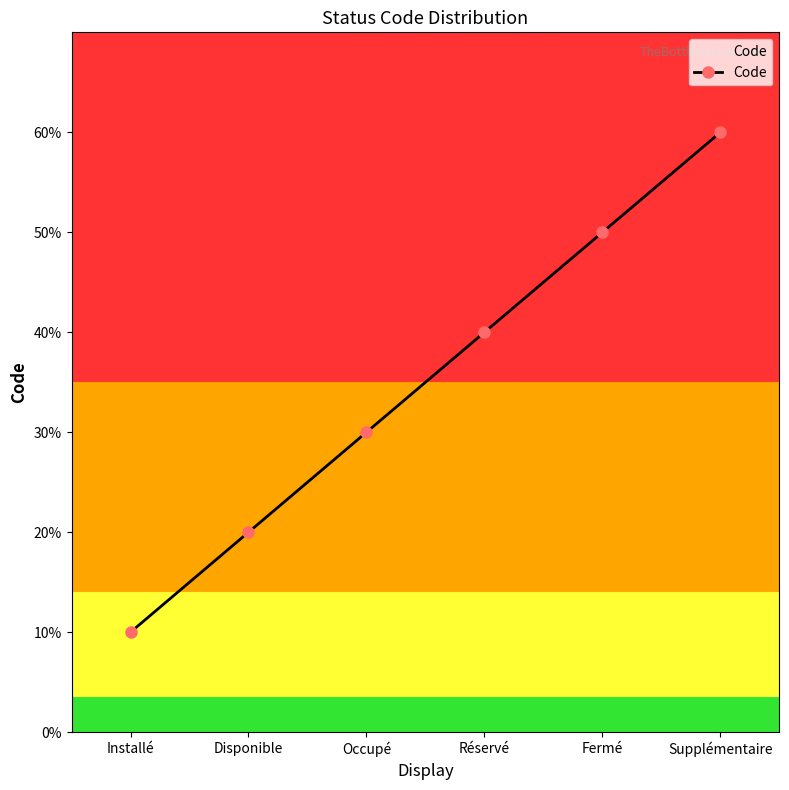

Which has a higher value, Réservé or Disponible?

Réservé